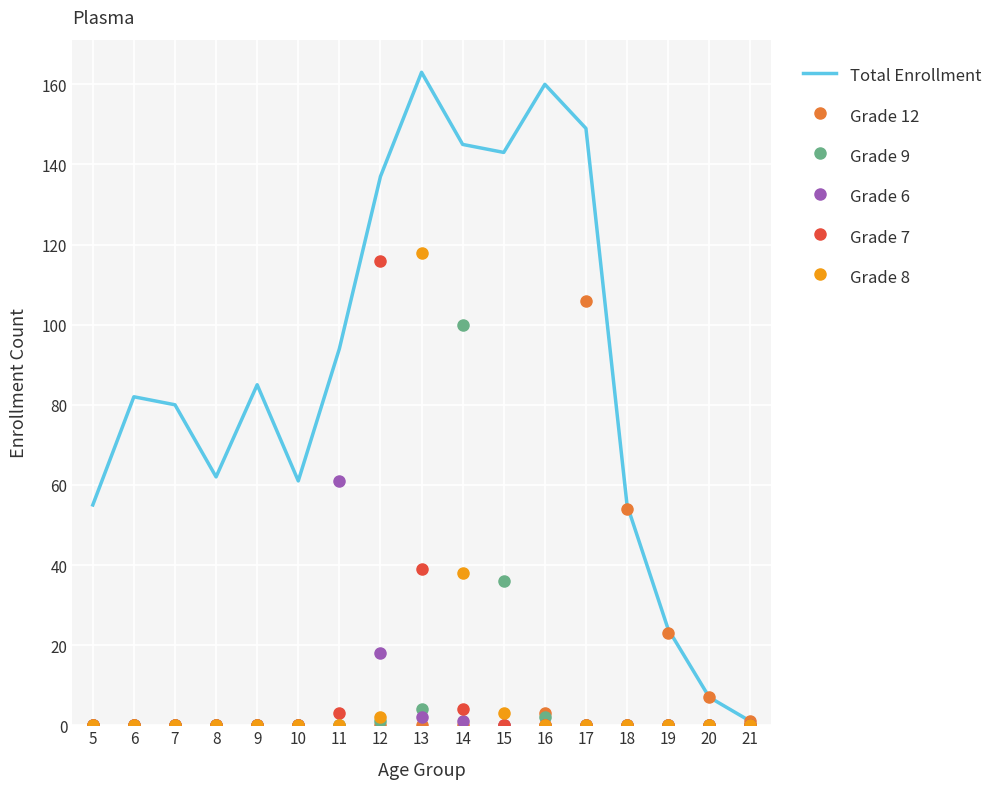

What is the approximate value of Total Enrollment at 19, to the nearest 10?

20